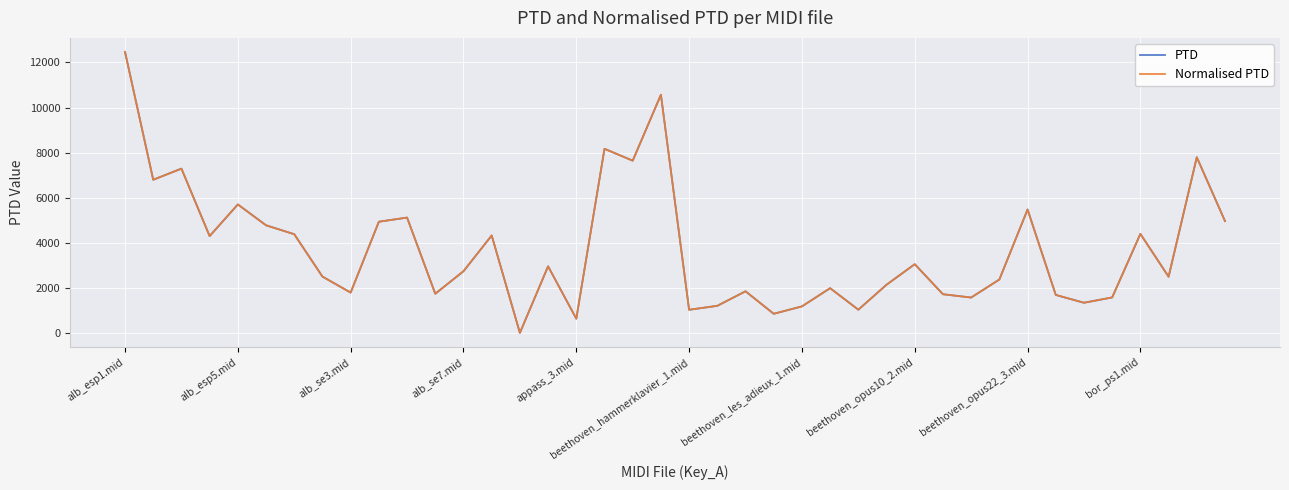

True or false: Normalised PTD and PTD cross at least once.

False